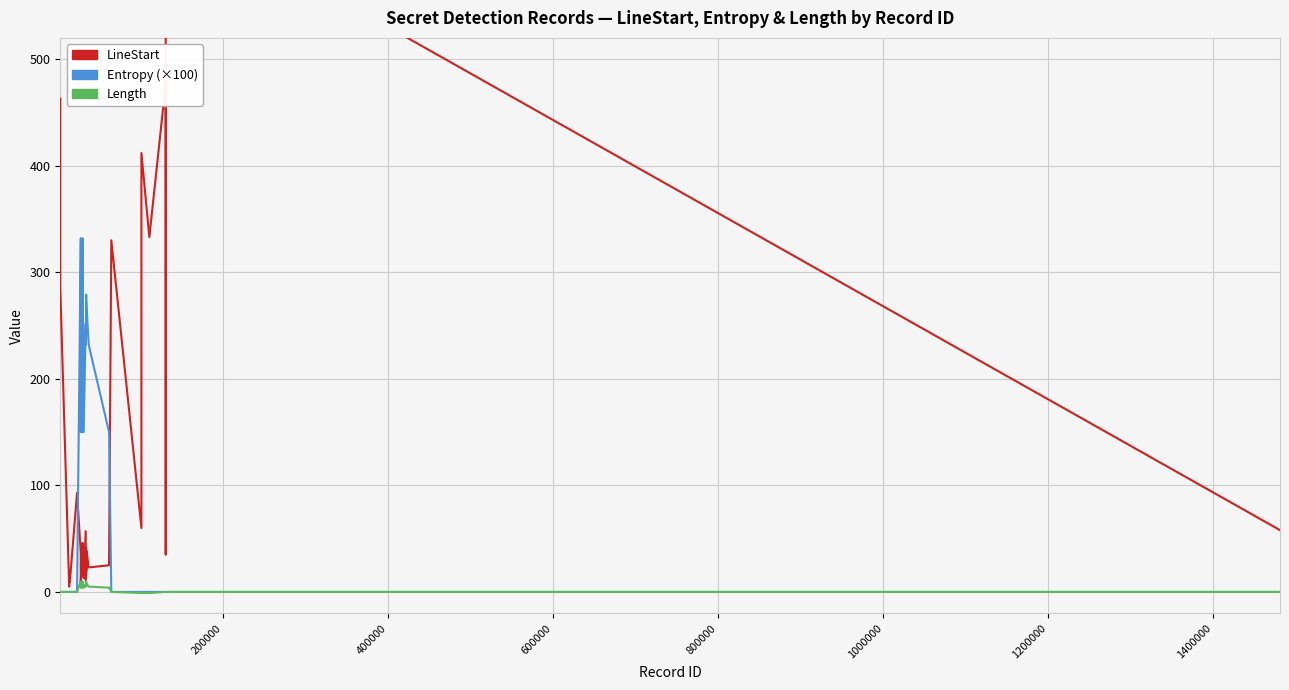

How many data points in LineStart are less than 35?

17